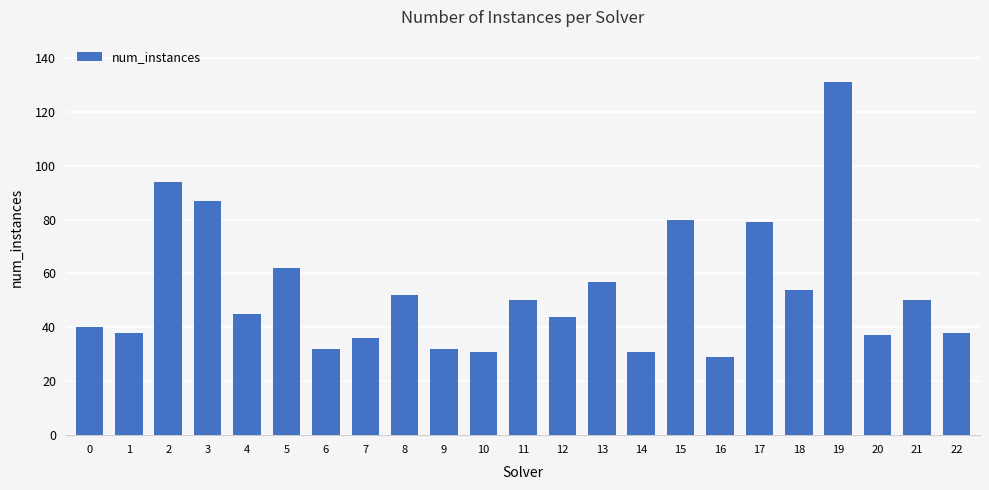

What is the greatest value displayed?

131